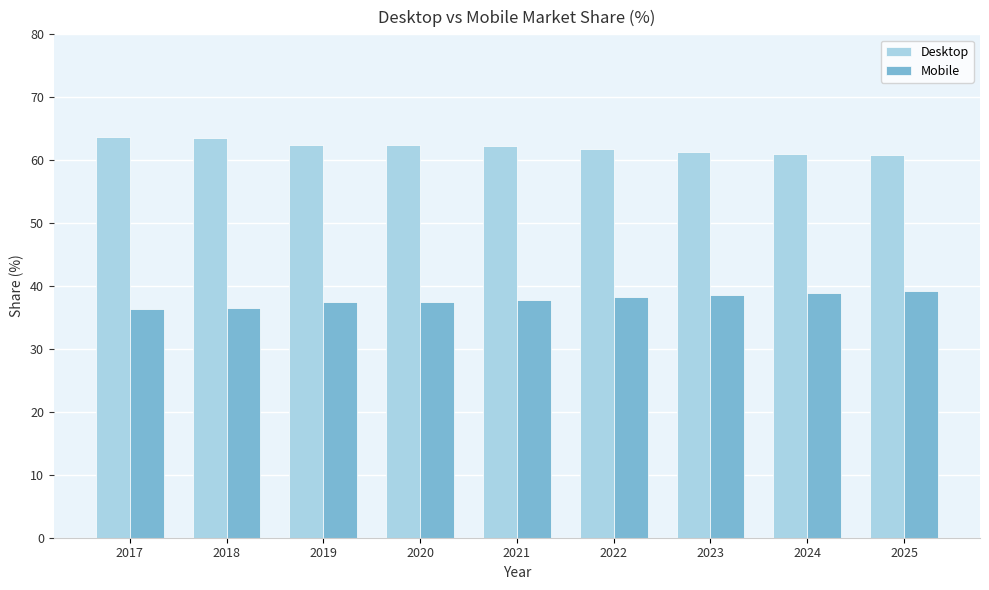

What is the greatest value displayed?

63.6